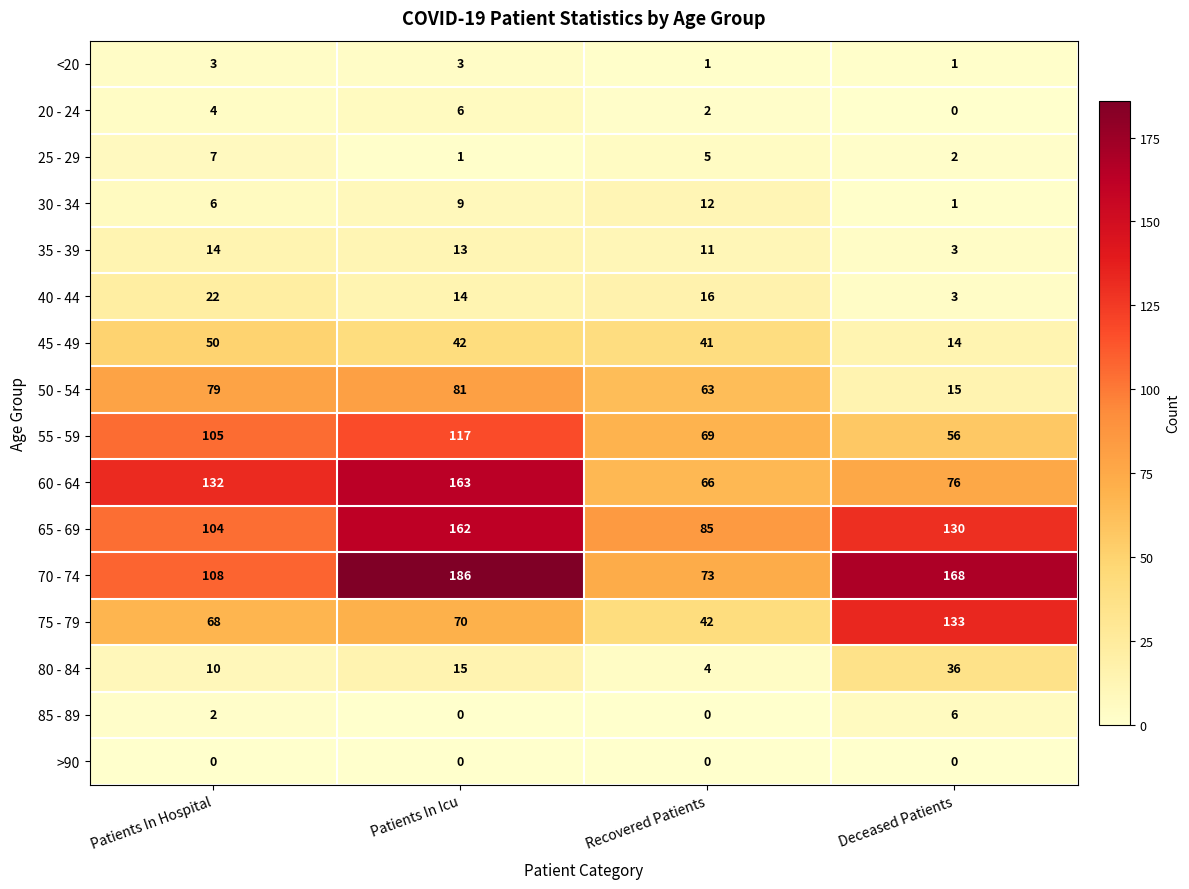

At how many categories does at least one series exceed 61?

4